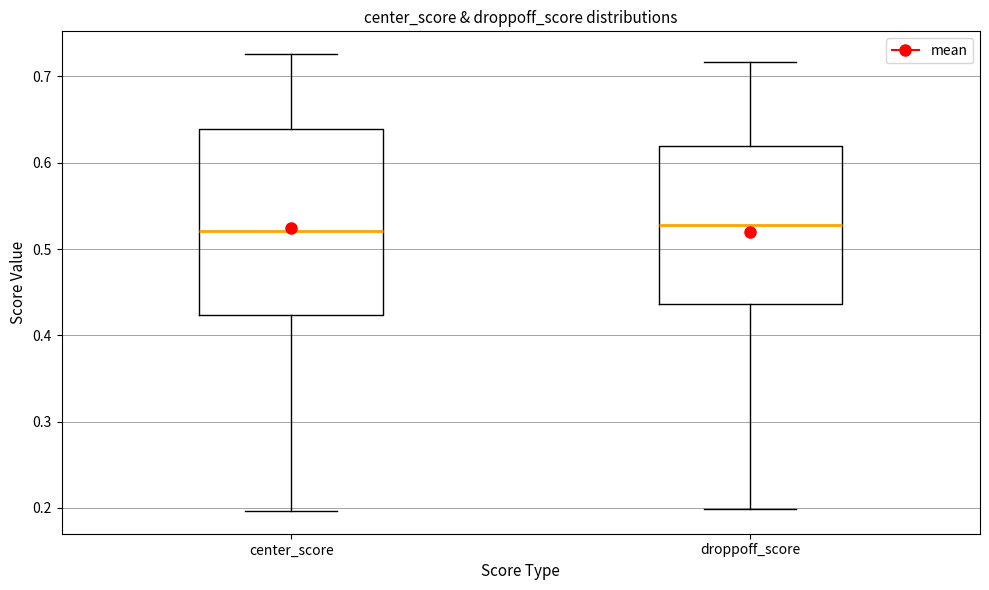

Which box is the tallest, from its lower edge to its upper edge?

center_score